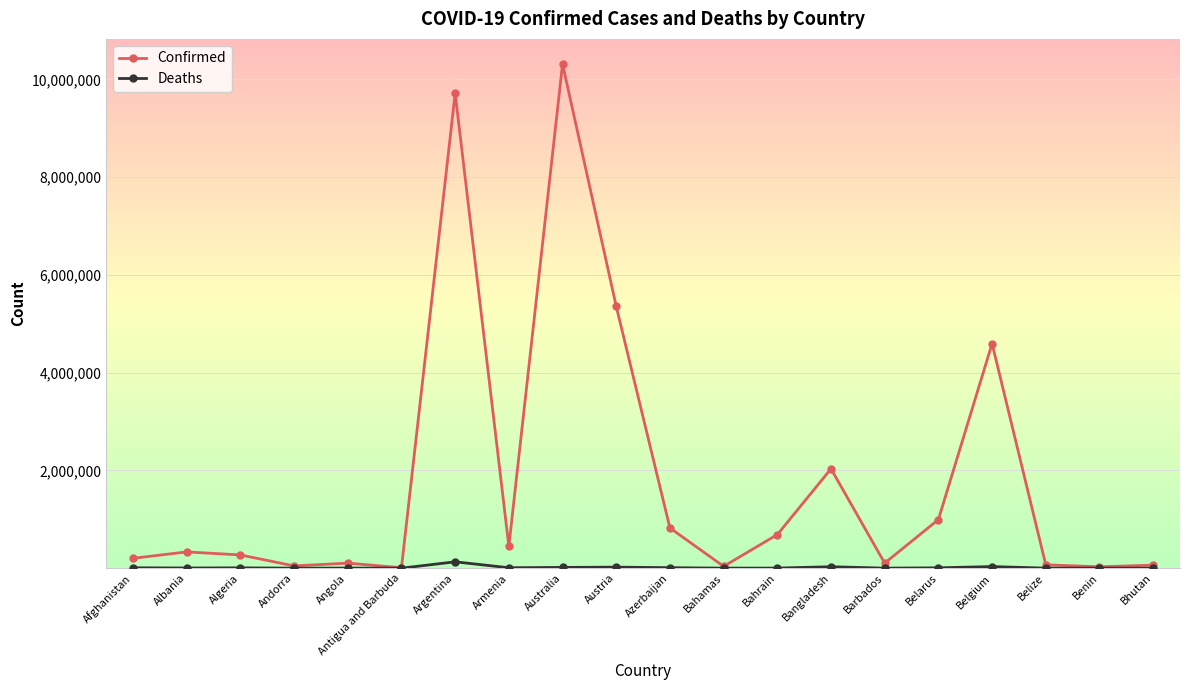

Where is Confirmed nearest to the value 5160962?

Austria